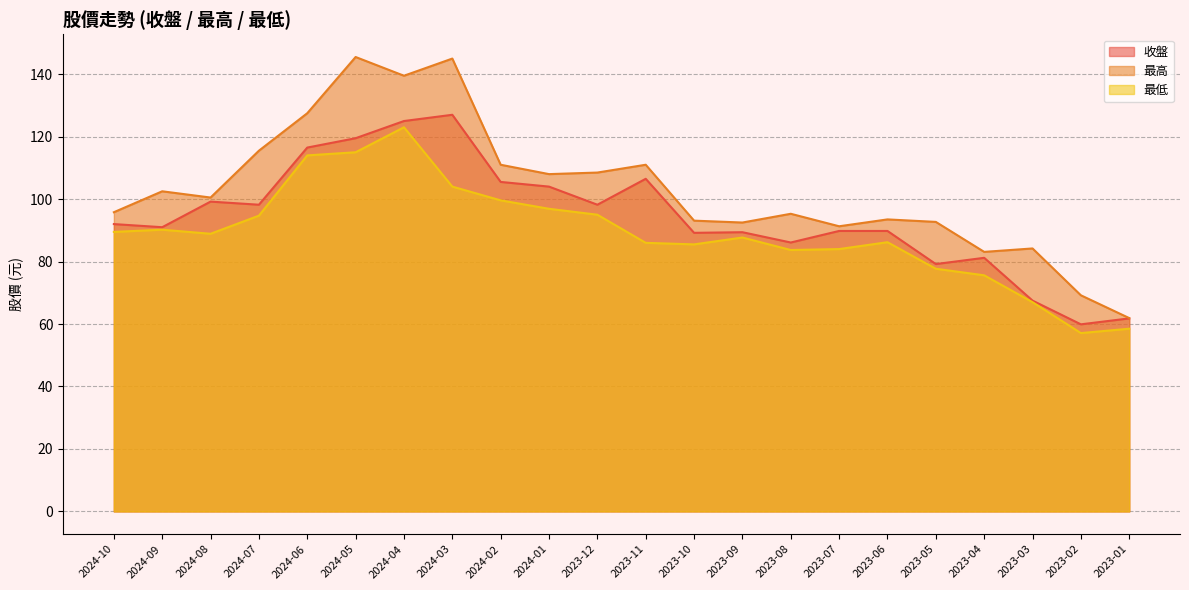

What is the total value across all series at 2023-07?

265.1